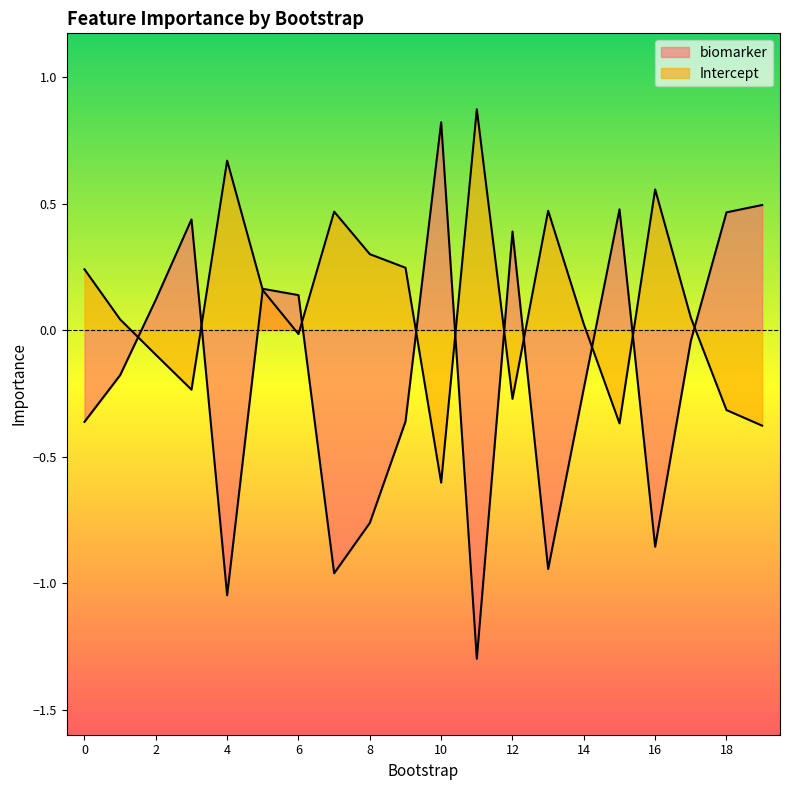

What are all the series names shown in the legend?

biomarker, Intercept